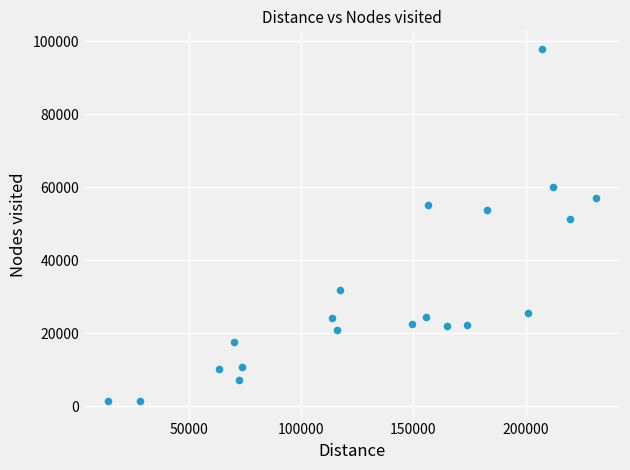

What is the range of Y values (max minus min)?

96449